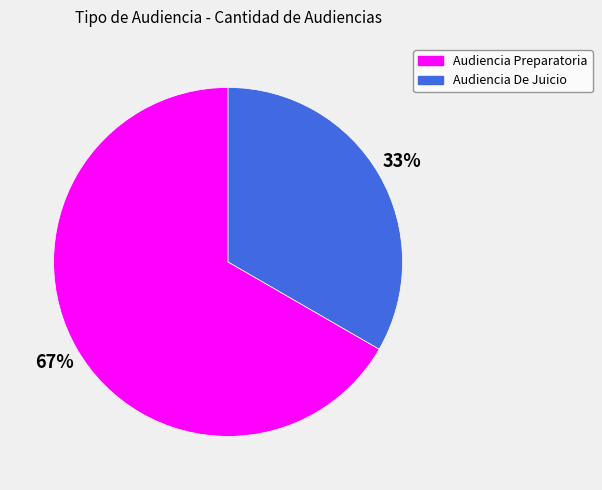

How many slices are in this pie chart?

2